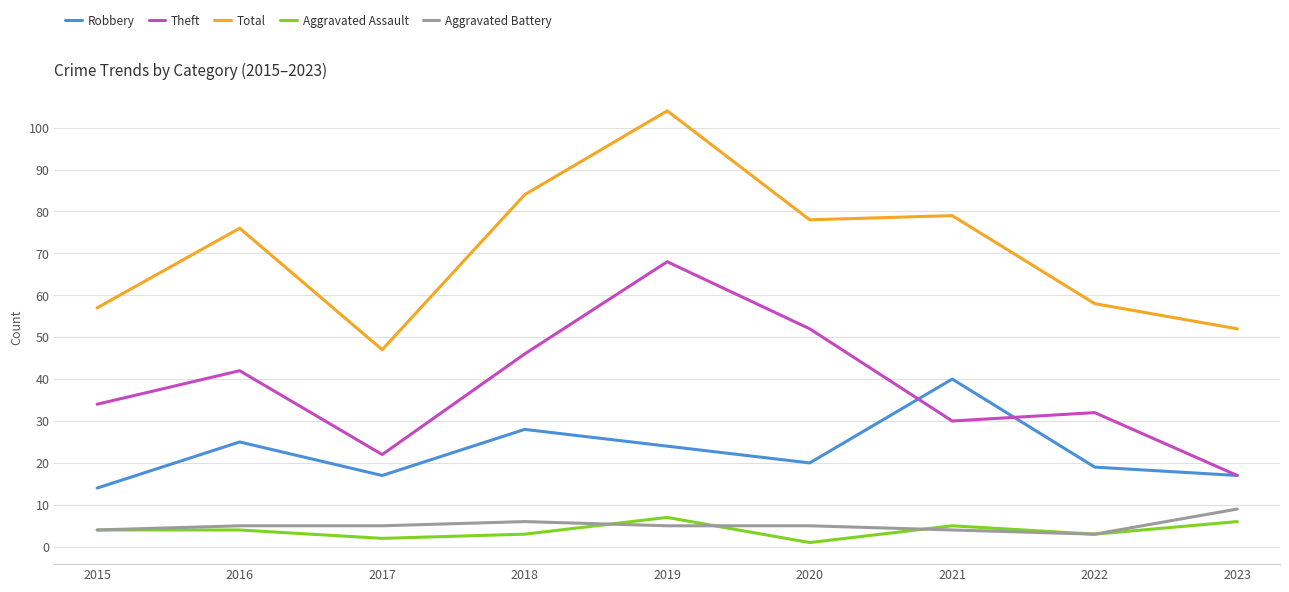

What are all the series names shown in the legend?

Robbery, Theft, Total, Aggravated Assault, Aggravated Battery